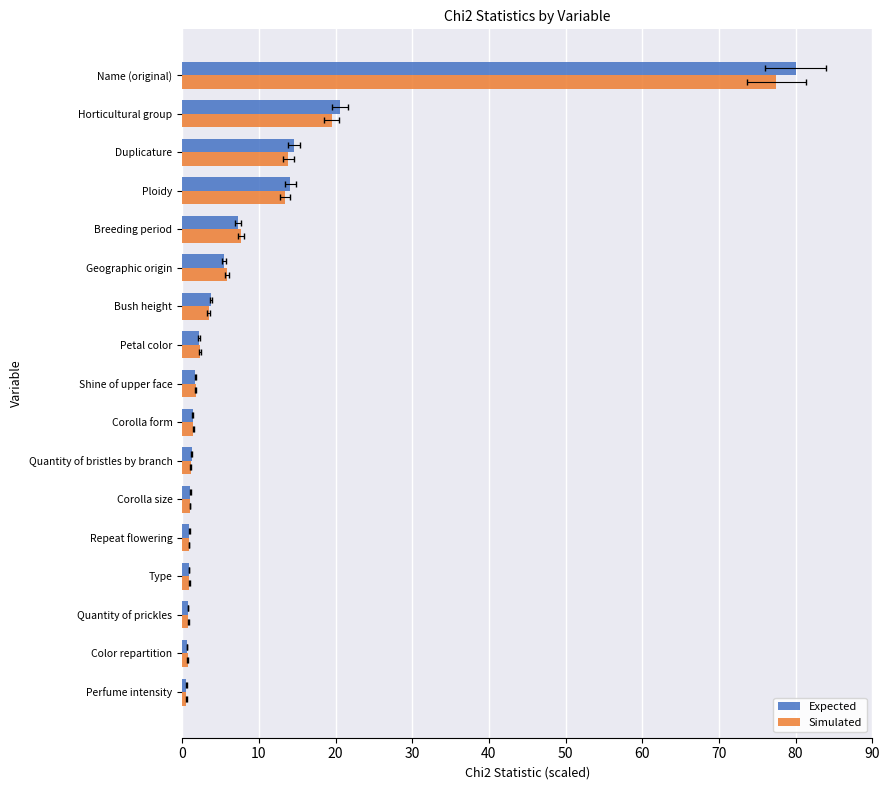

At Duplicature, list the series in order from smallest to largest.

Simulated, Expected